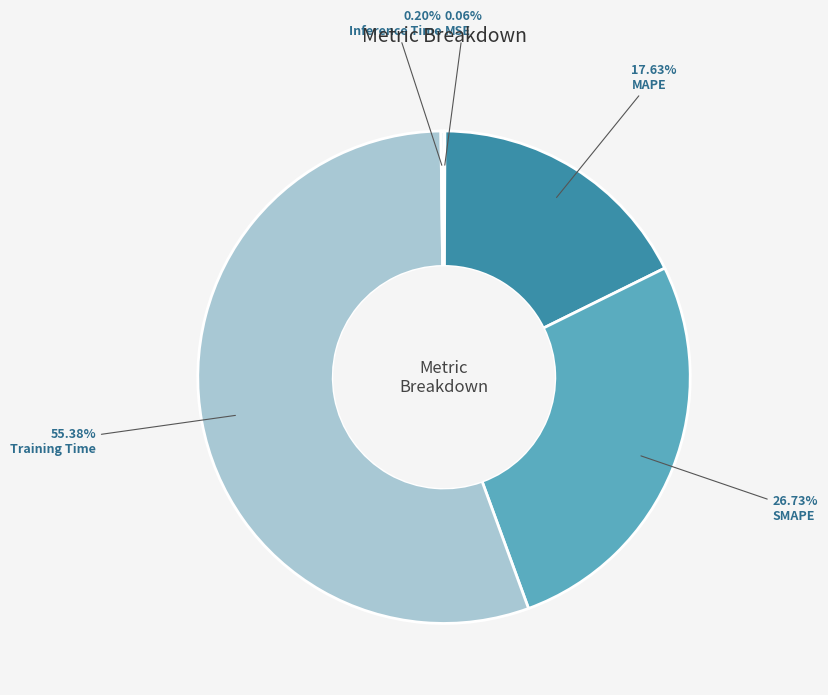

To the nearest percent, what is the difference between the largest and smallest slice percentages?

55%